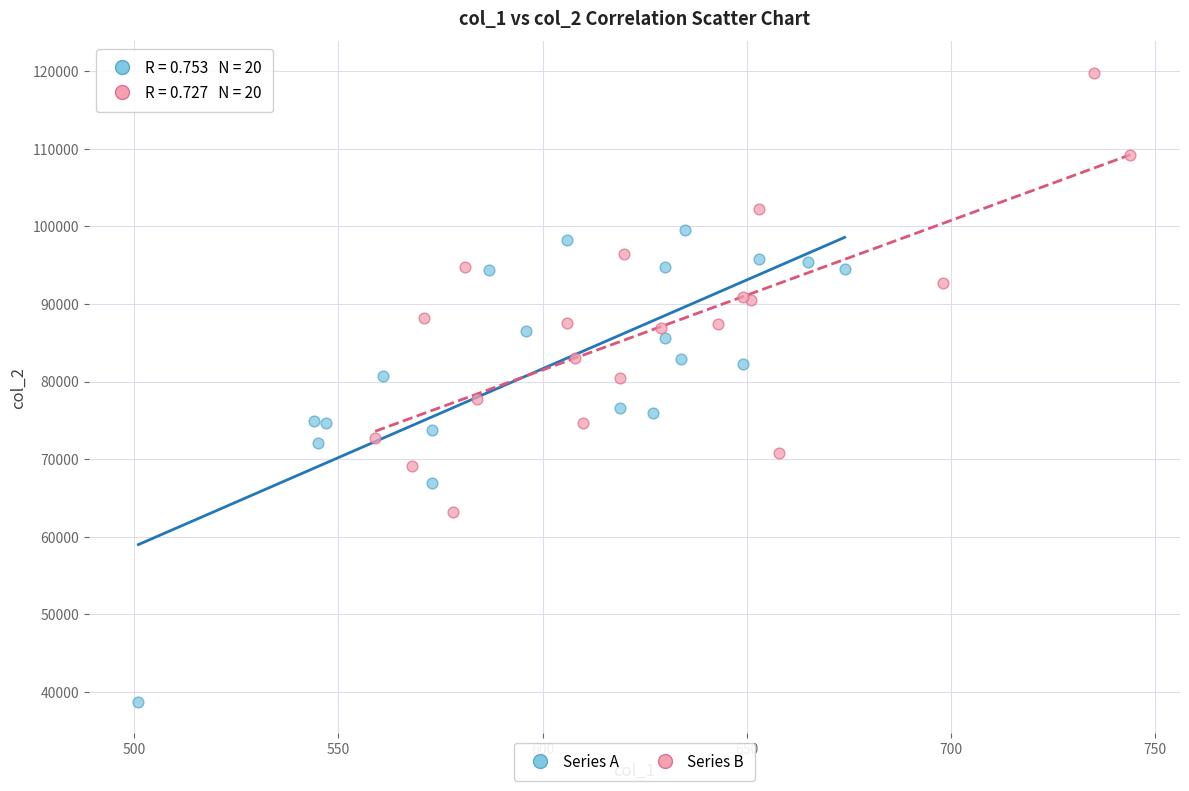

What are all the series names shown in the legend?

Series A, Series B